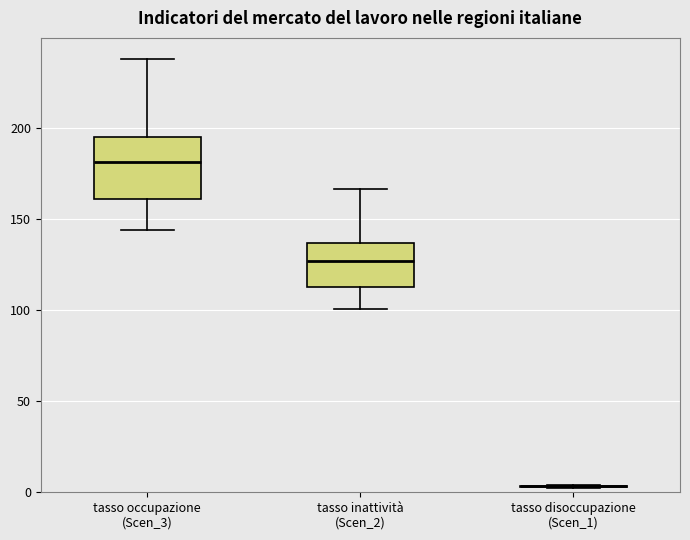

Which box is the tallest, from its lower edge to its upper edge?

tasso occupazione (Scen_3)